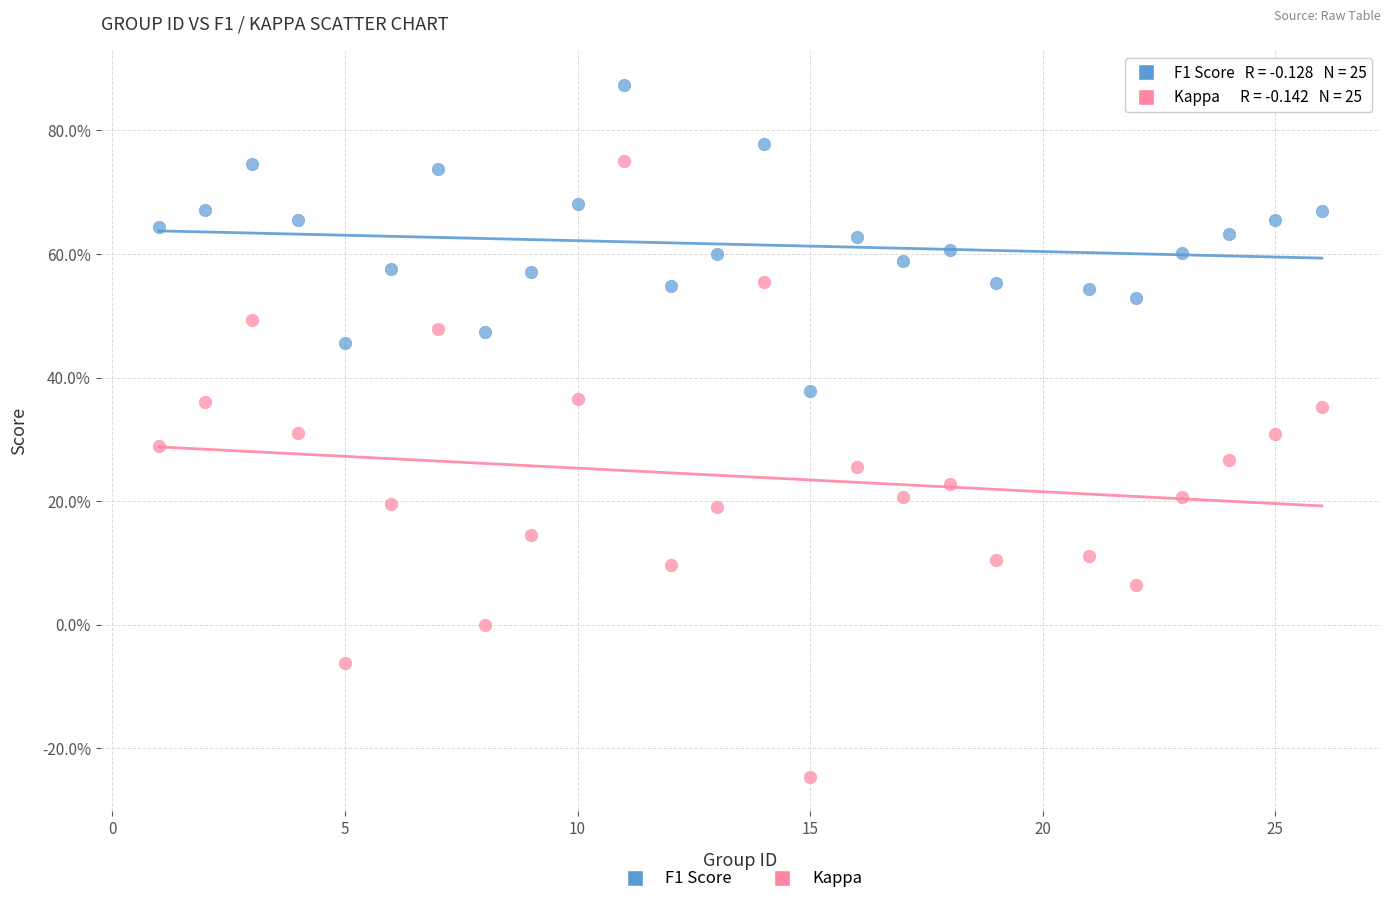

Which series contains the lowest Y value?

Kappa